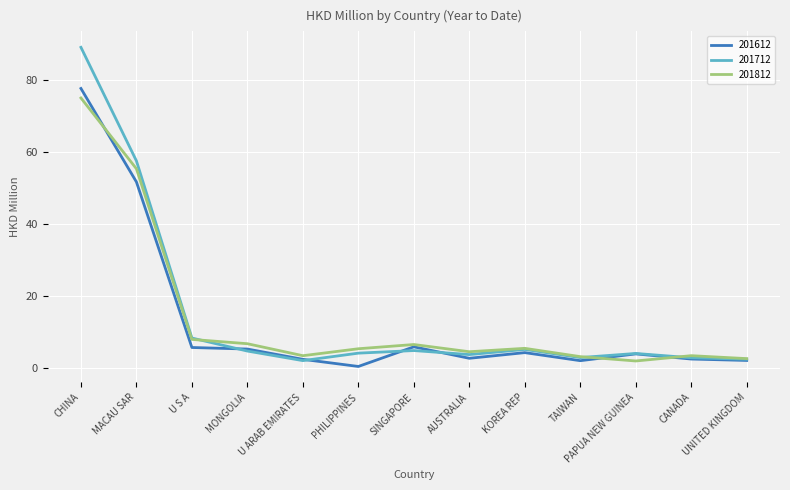

What is the average value of the 201612 series?

12.9